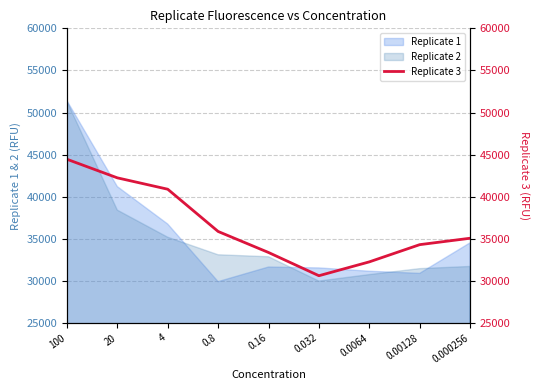

Rank the categories by value from highest to lowest.

100, 20, 4, 0.8, 0.000256, 0.00128, 0.16, 0.0064, 0.032